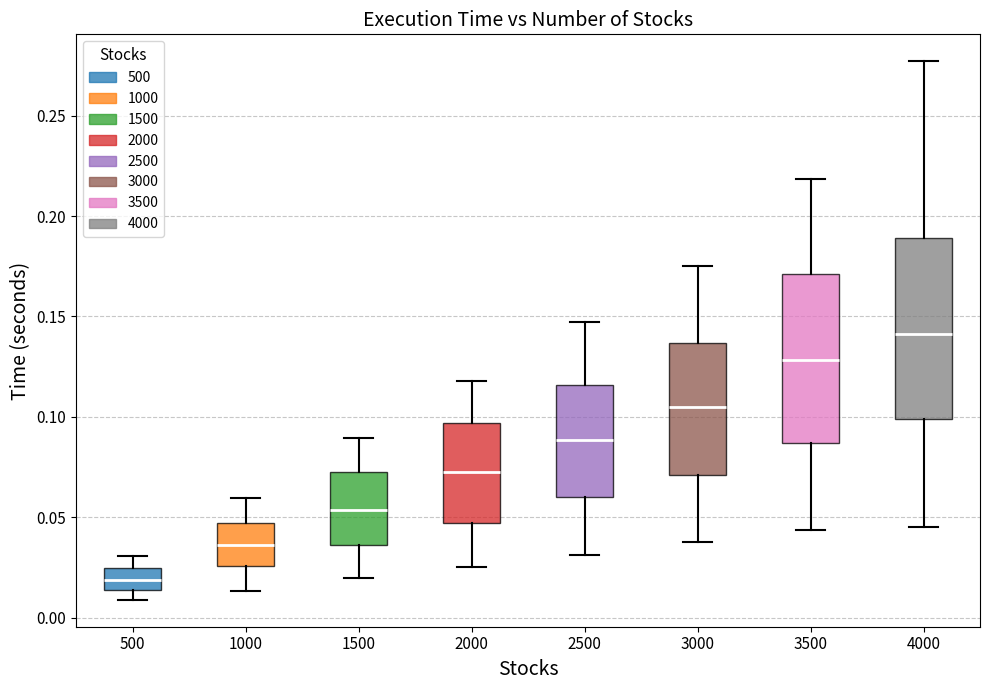

Reading left to right, transcribe this box plot: for each box, give where its median line is, the range the box spans, and where its two whiskers end, as read against the y-axis. The values are not printed on the chart, so give them approximately, as read against the axis.

500: median 0.020, box 0.015 to 0.025, whiskers 0.010 to 0.030
1000: median 0.035, box 0.025 to 0.045, whiskers 0.015 to 0.060
1500: median 0.055, box 0.035 to 0.075, whiskers 0.020 to 0.090
2000: median 0.070, box 0.045 to 0.095, whiskers 0.025 to 0.120
2500: median 0.090, box 0.060 to 0.115, whiskers 0.030 to 0.145
3000: median 0.105, box 0.070 to 0.135, whiskers 0.040 to 0.175
3500: median 0.130, box 0.085 to 0.170, whiskers 0.045 to 0.220
4000: median 0.140, box 0.100 to 0.190, whiskers 0.045 to 0.275